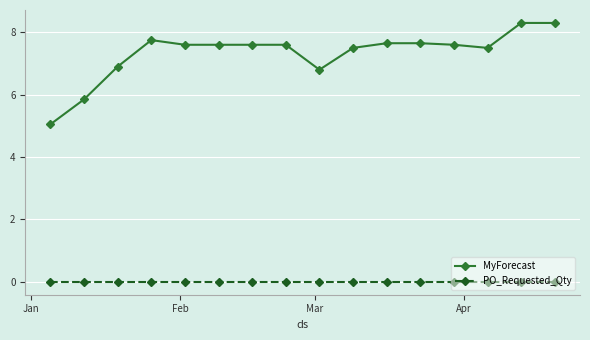

True or false: MyForecast and PO_Requested_Qty intersect in this chart.

False